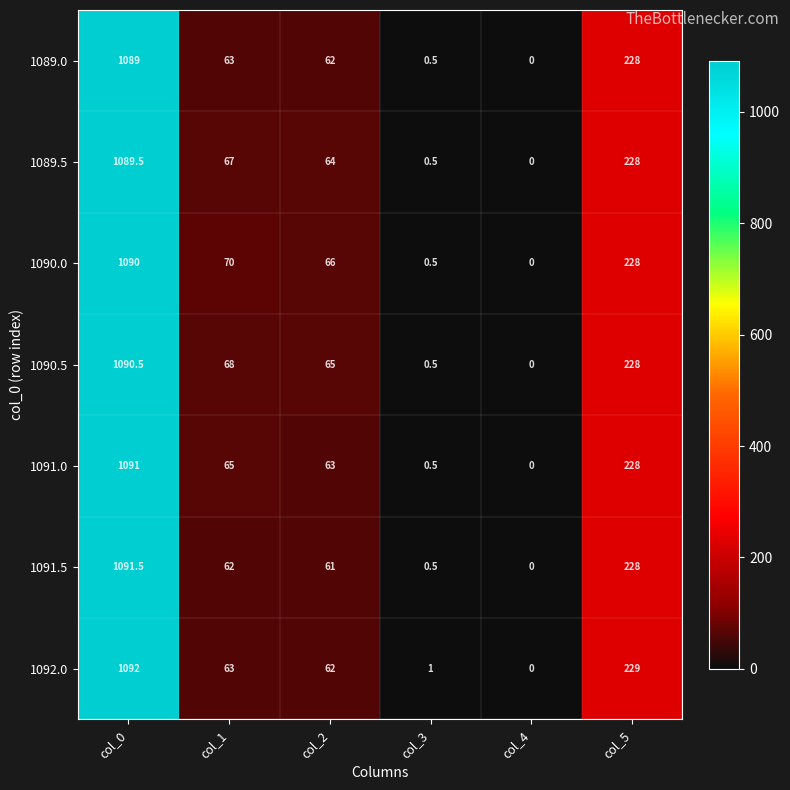

How many positive values does the 1091.5 series have?

5